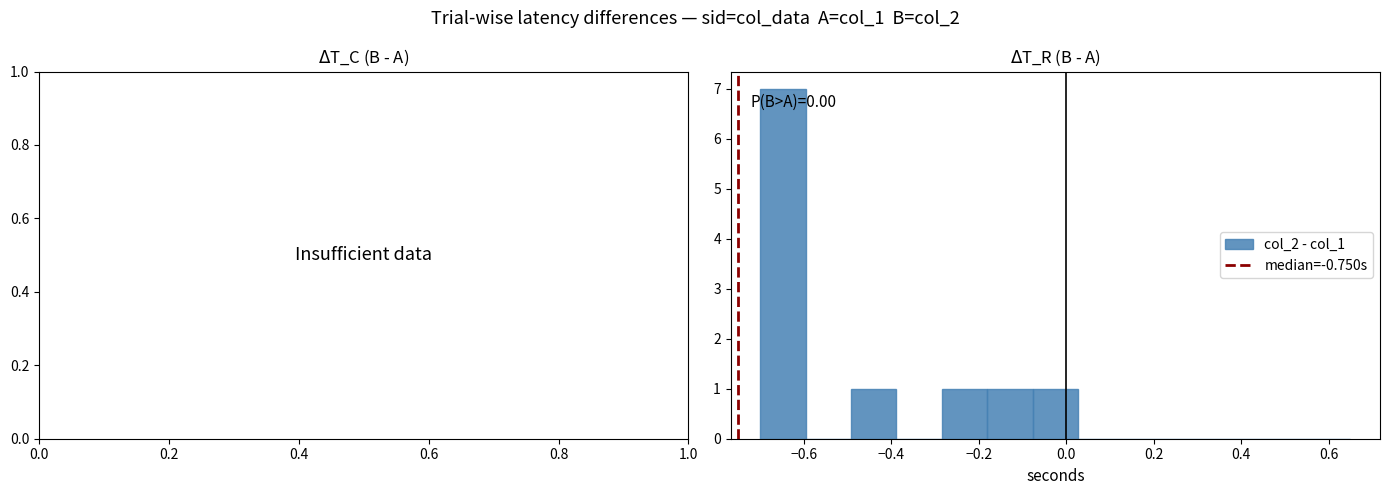

Over which range of the x-axis is the bar tallest?

-0.70 to -0.60